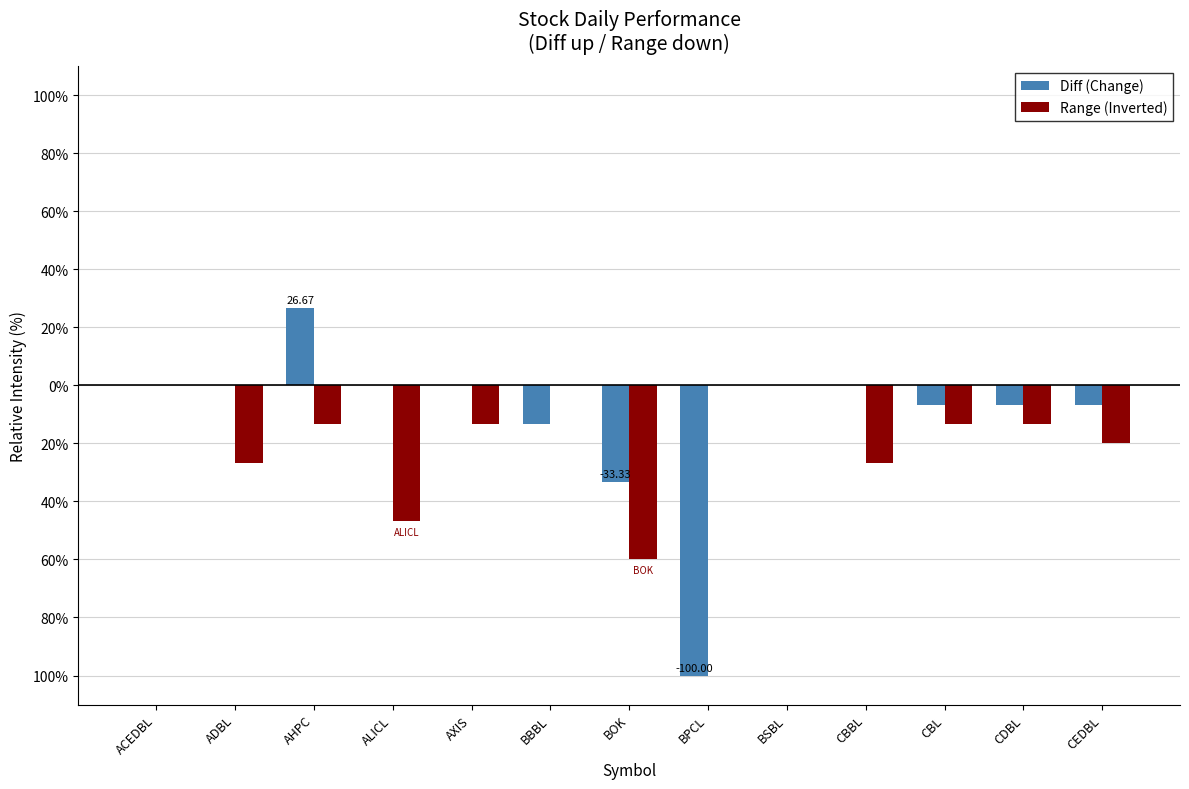

What is the label of the 2nd bar from the left?

ADBL